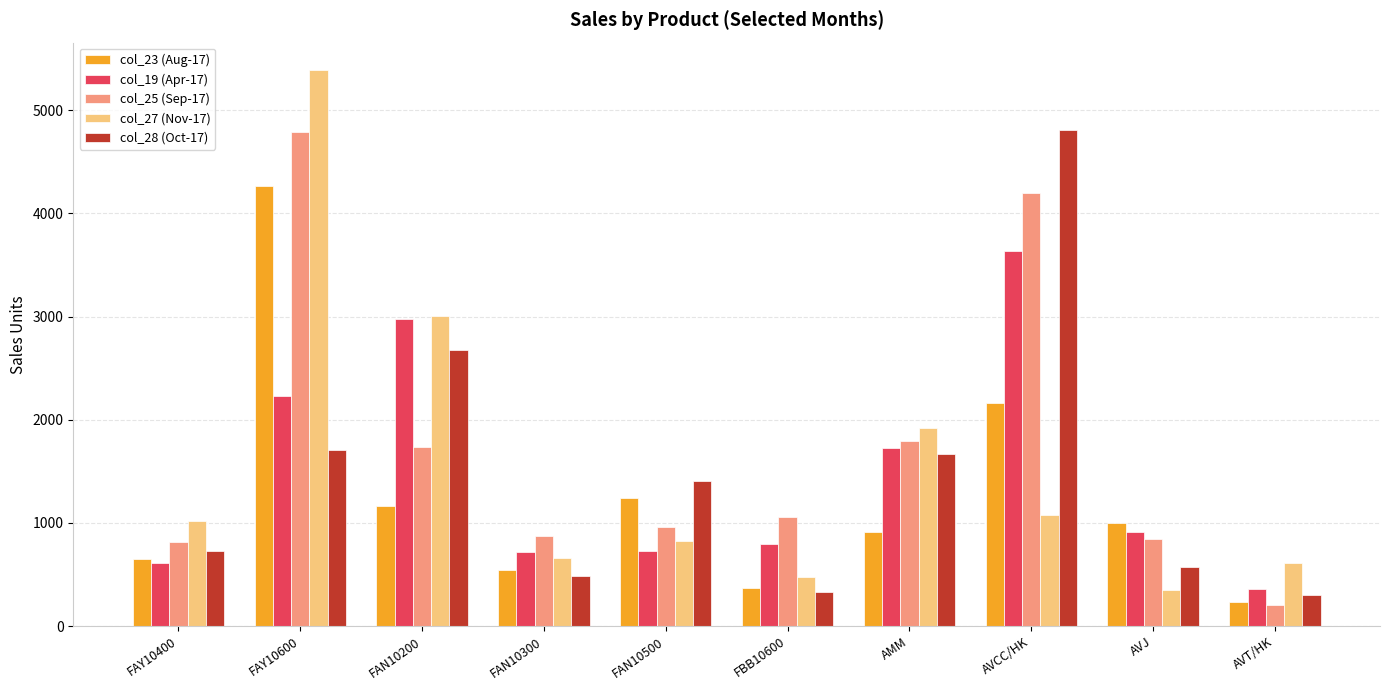

Where does the col_25 (Sep-17) series first go above 1056?

FAY10600